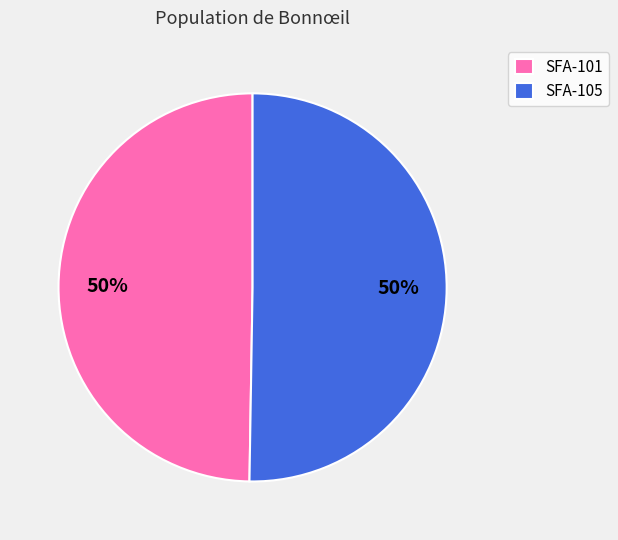

To the nearest percent, what portion does SFA-105 represent?

50%